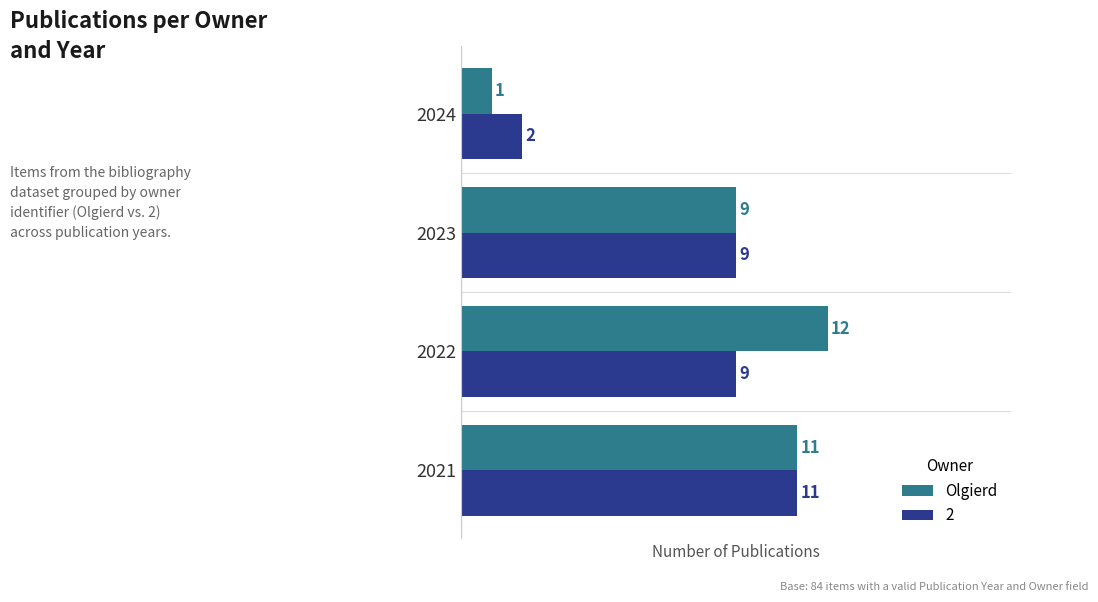

What is the greatest value displayed?

12